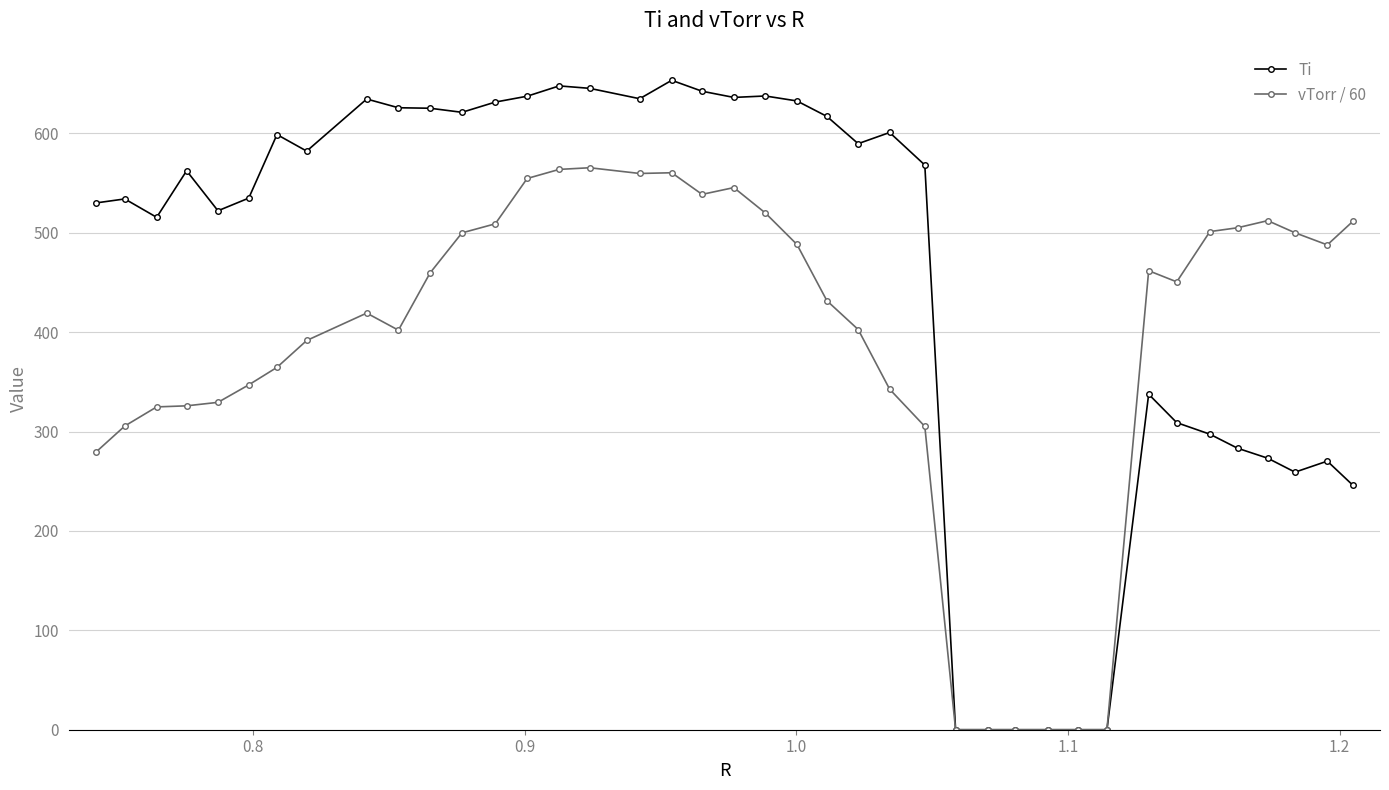

Which series has the widest spread of values?

Ti